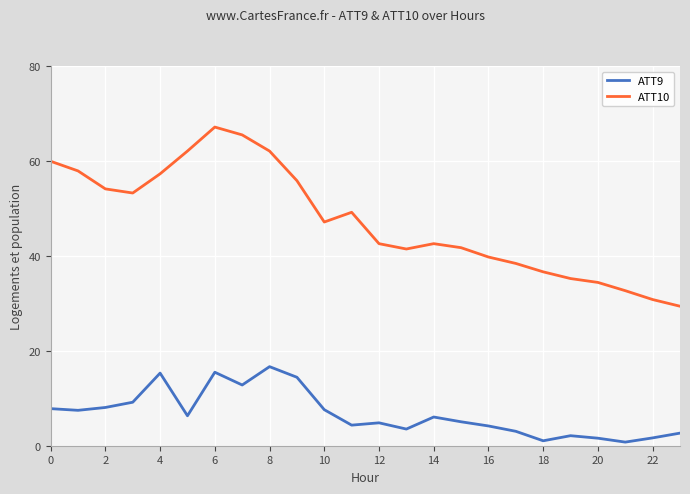

What is the maximum value shown in the chart?

67.1